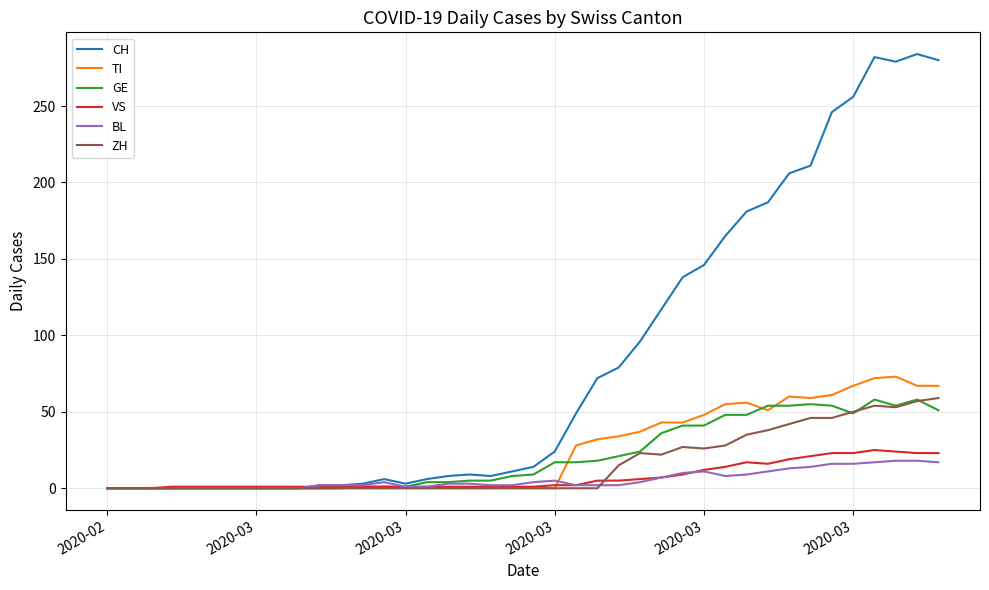

Which series has the widest spread of values?

CH